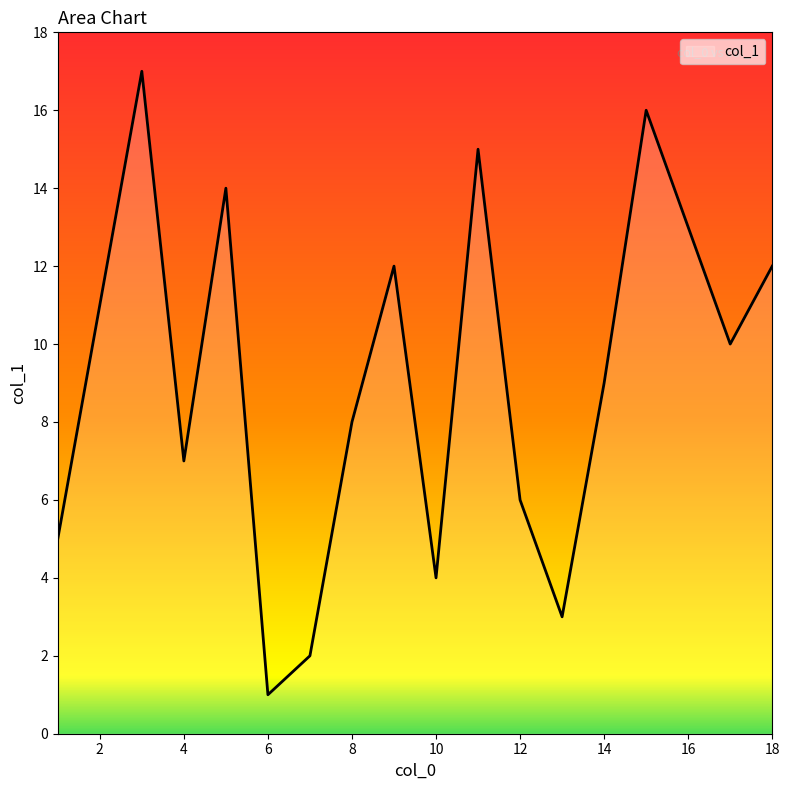

What is the greatest value displayed?

17